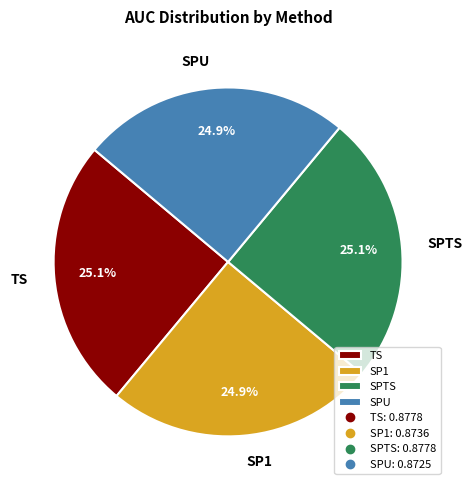

To the nearest percent, what is the combined percentage of SP1 and TS?

50%